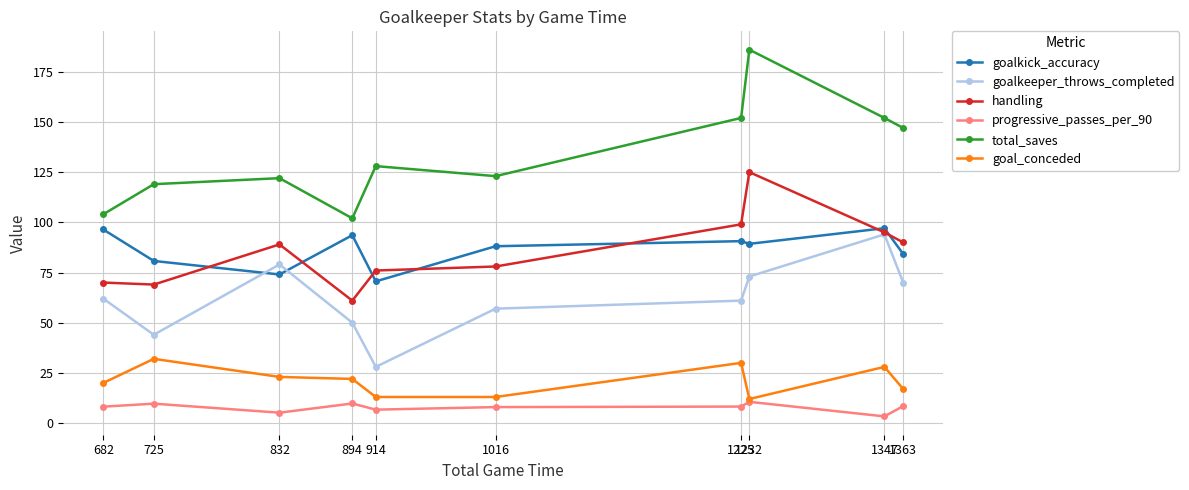

What is the spread (max minus min) of values at 894?

92.2